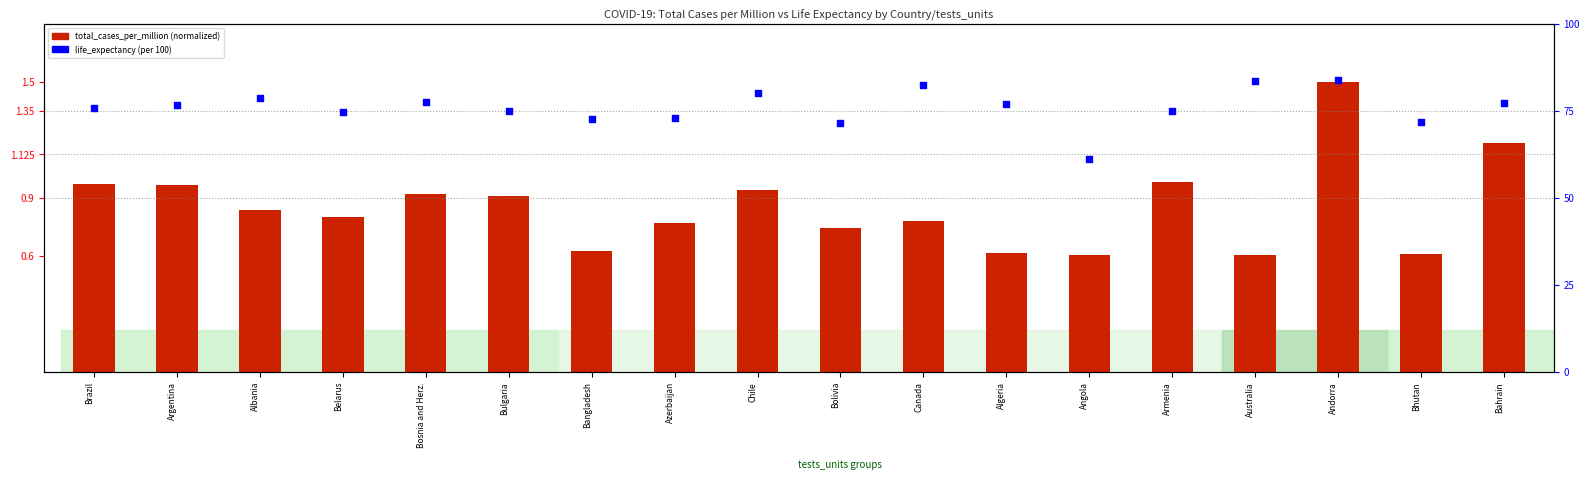

Which series has the largest total across all categories?

life_expectancy